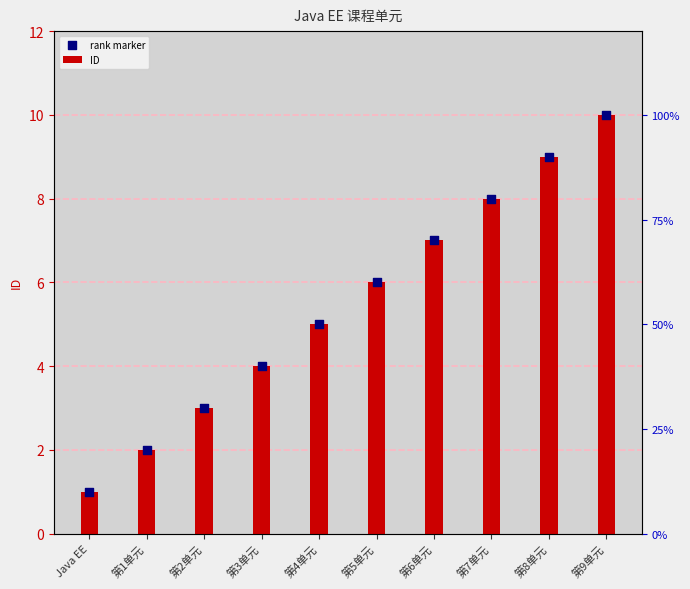

What are all the series names shown in the legend?

ID, rank marker